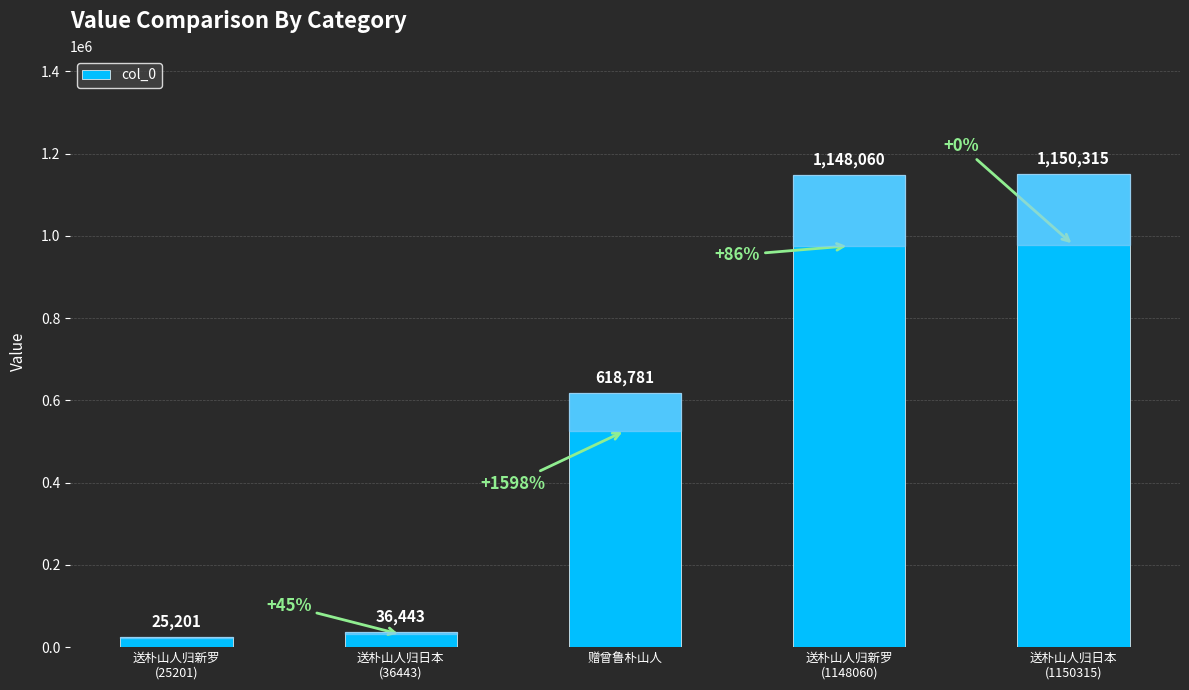

List the labels in order of value, largest first.

送朴山人归日本
(1150315), 送朴山人归新罗
(1148060), 赠曾鲁朴山人, 送朴山人归日本
(36443), 送朴山人归新罗
(25201)